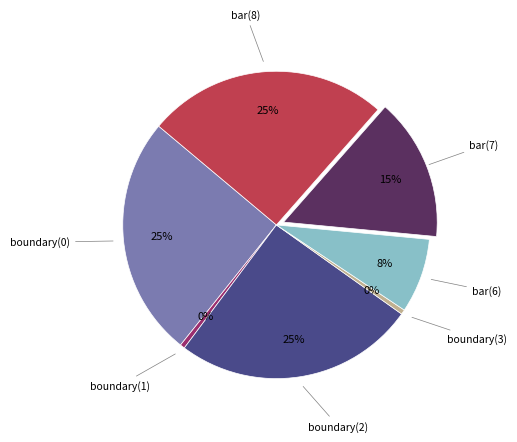

What percentage is the bar(7) slice, to the nearest percent?

15%